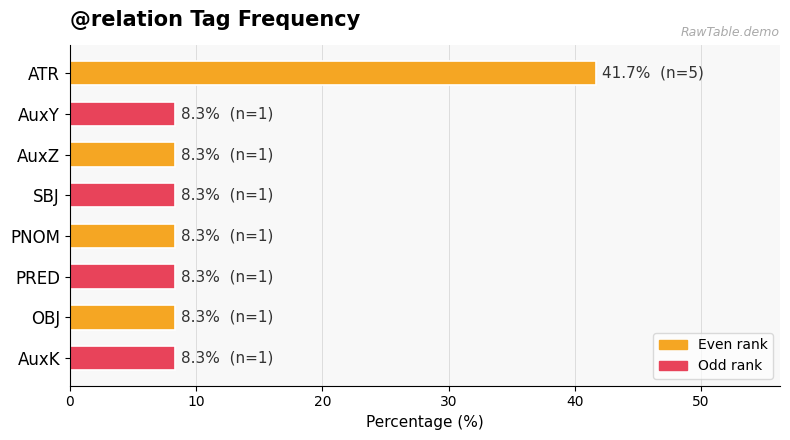

What is the label of the 6th bar from the bottom?

AuxZ